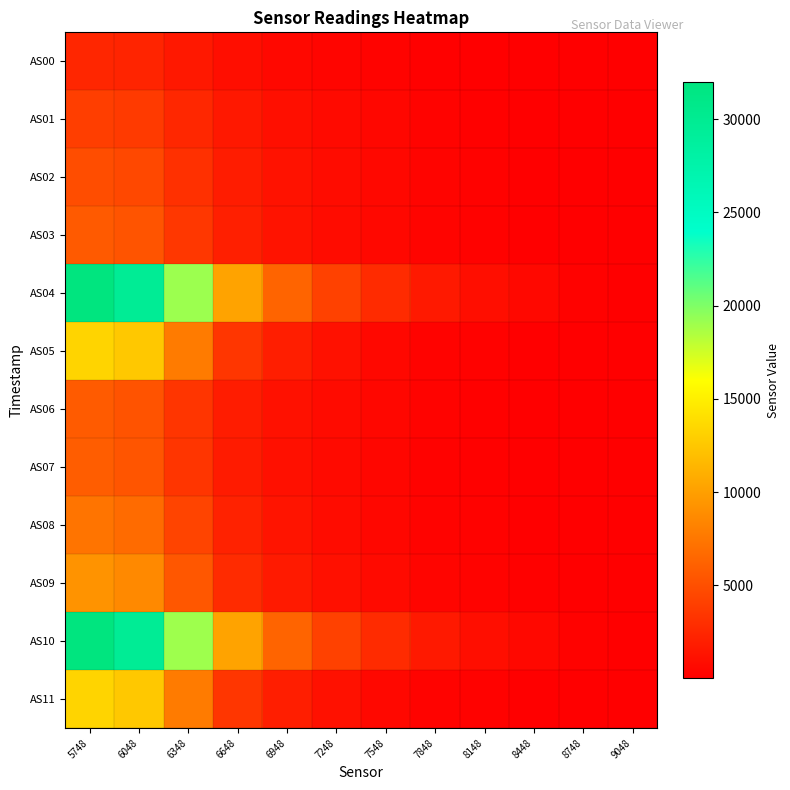

What is the spread (max minus min) of values at 5748?

29477